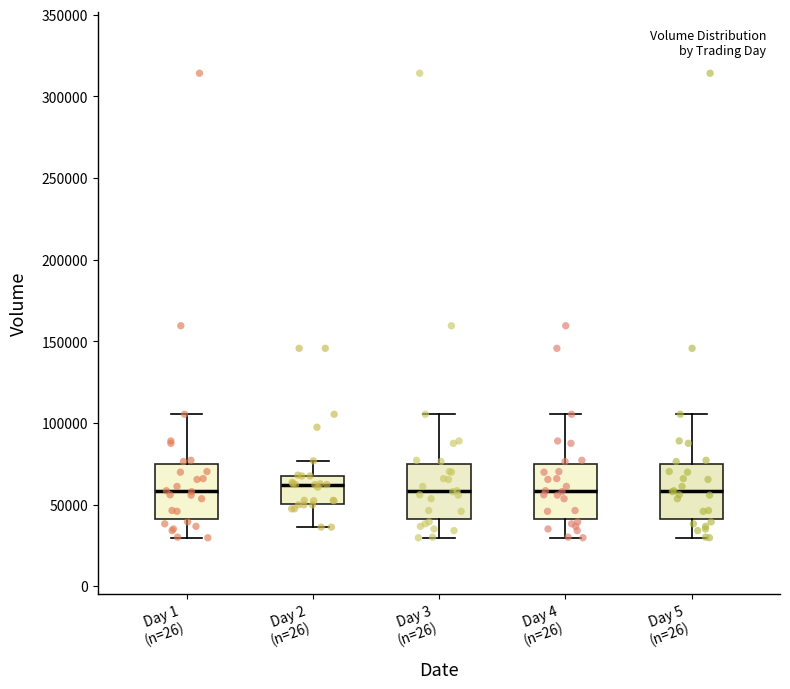

Reading left to right, transcribe this box plot: for each box, give where its median line is, the range the box spans, and where its two whiskers end, as read against the y-axis. The values are not printed on the chart, so give them approximately, as read against the axis.

Day 1 (n=26): median 60000, box 40000 to 75000, whiskers 30000 to 105000
Day 2 (n=26): median 60000, box 50000 to 70000, whiskers 35000 to 75000
Day 3 (n=26): median 60000, box 40000 to 75000, whiskers 30000 to 105000
Day 4 (n=26): median 60000, box 40000 to 75000, whiskers 30000 to 105000
Day 5 (n=26): median 60000, box 40000 to 75000, whiskers 30000 to 105000